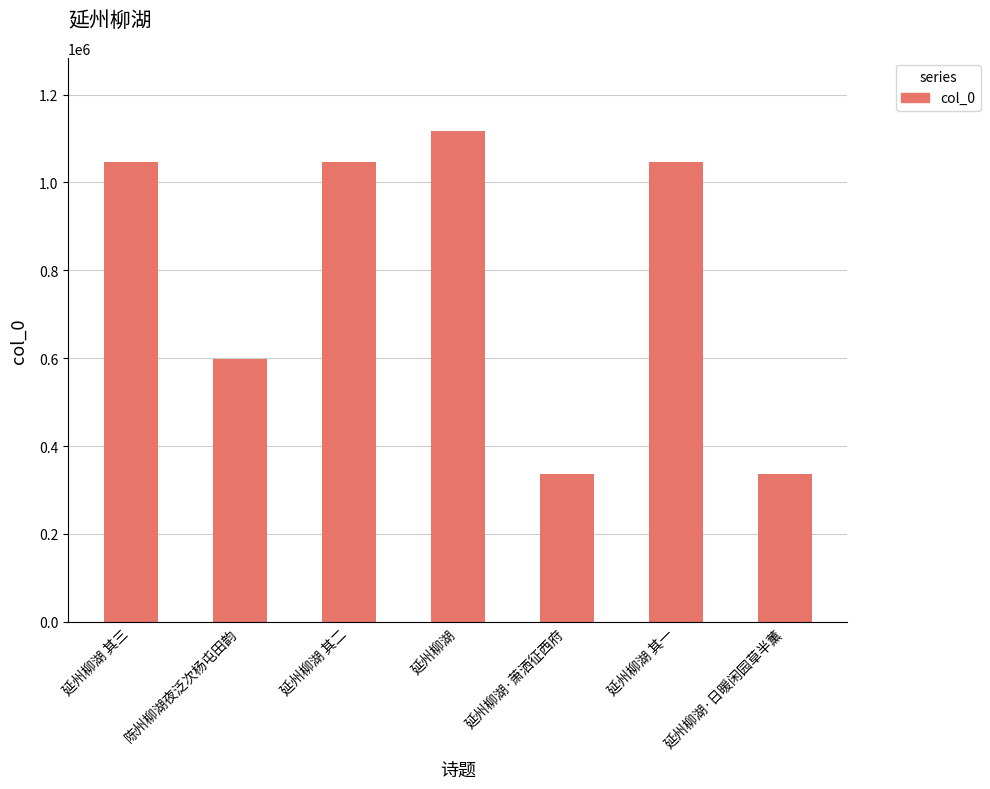

Read the value at 延州柳湖 其一, to the nearest 50.

1047000